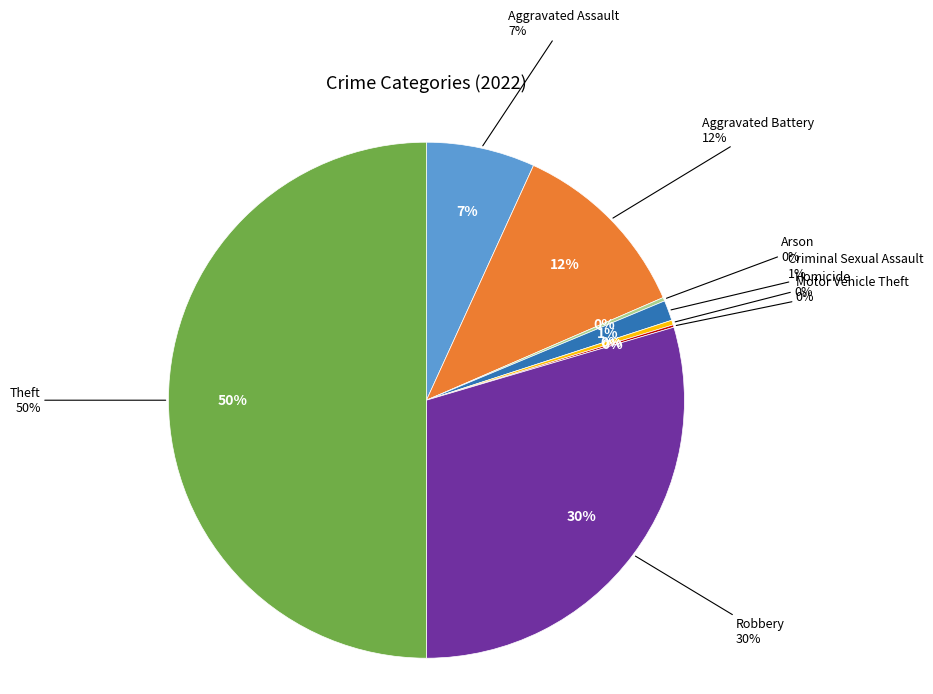

How many slices are in this pie chart?

8